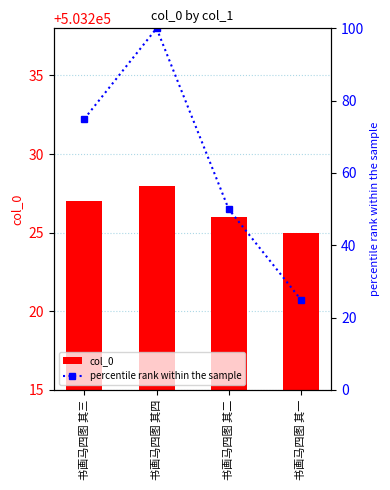

How many groups of bars are there?

4